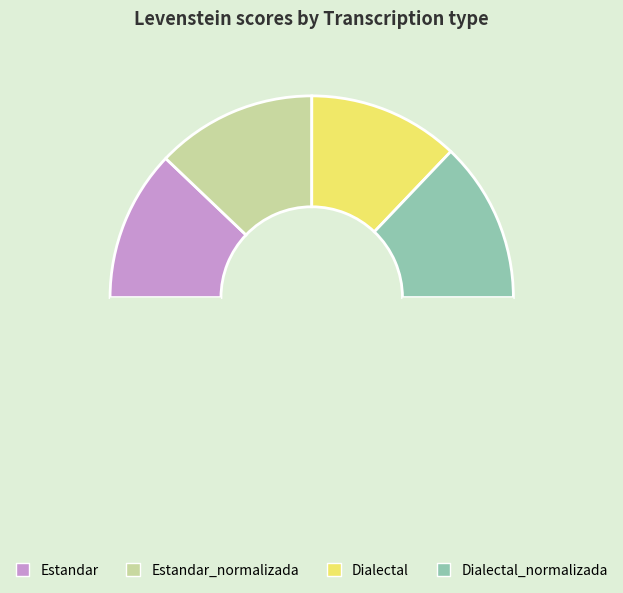

Which slice is the largest?

Estandar_normalizada